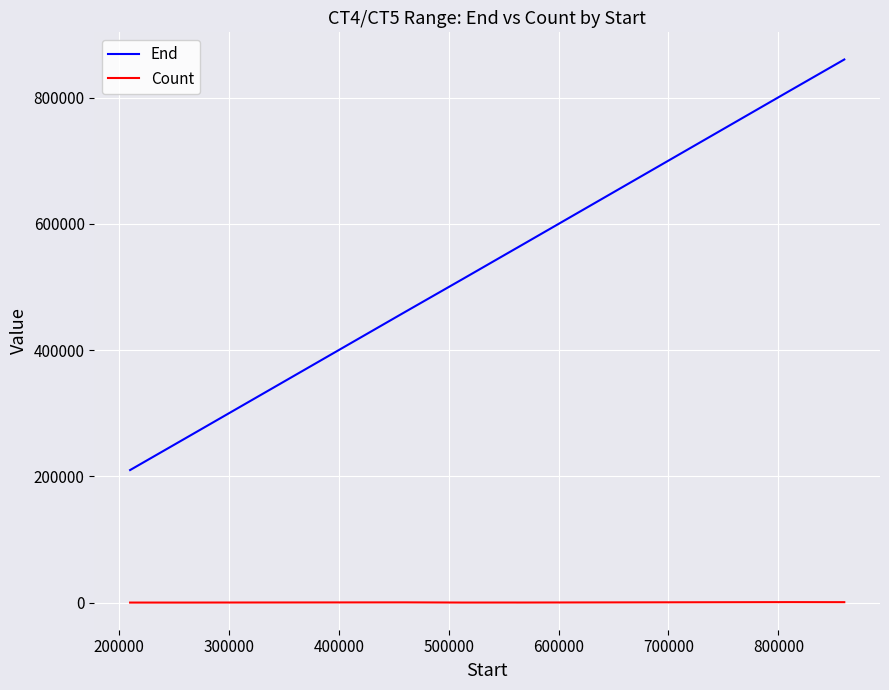

How many lines are shown in the chart?

2